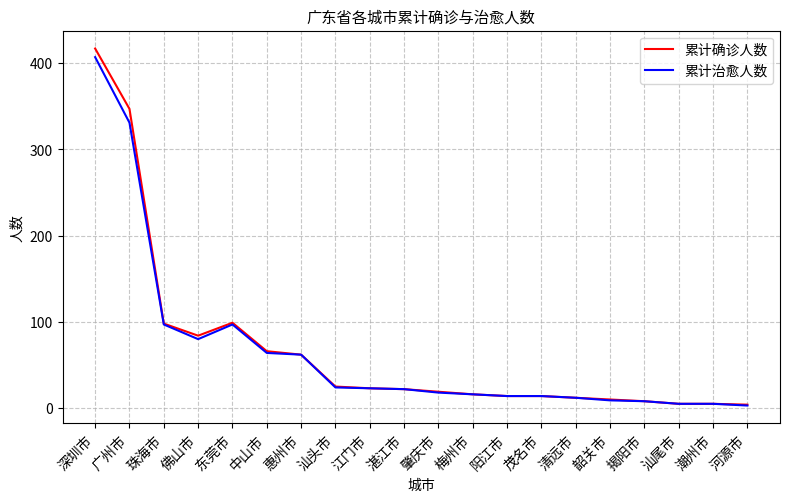

What is the approximate value of 累计确诊人数 at 河源市, to the nearest 5?

5